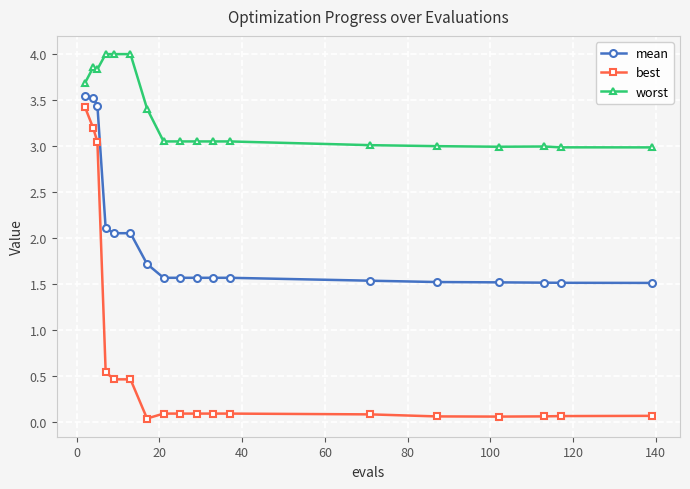

Which series has the largest total across all categories?

worst